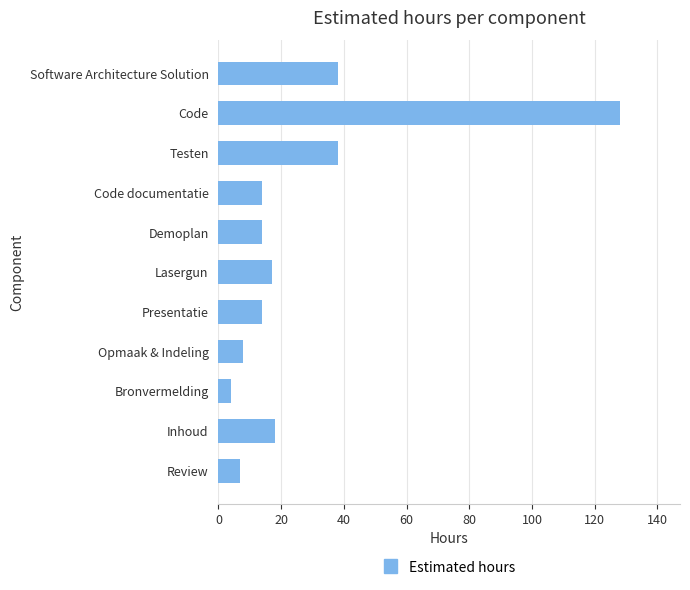

What is the difference between the maximum and minimum values?

124